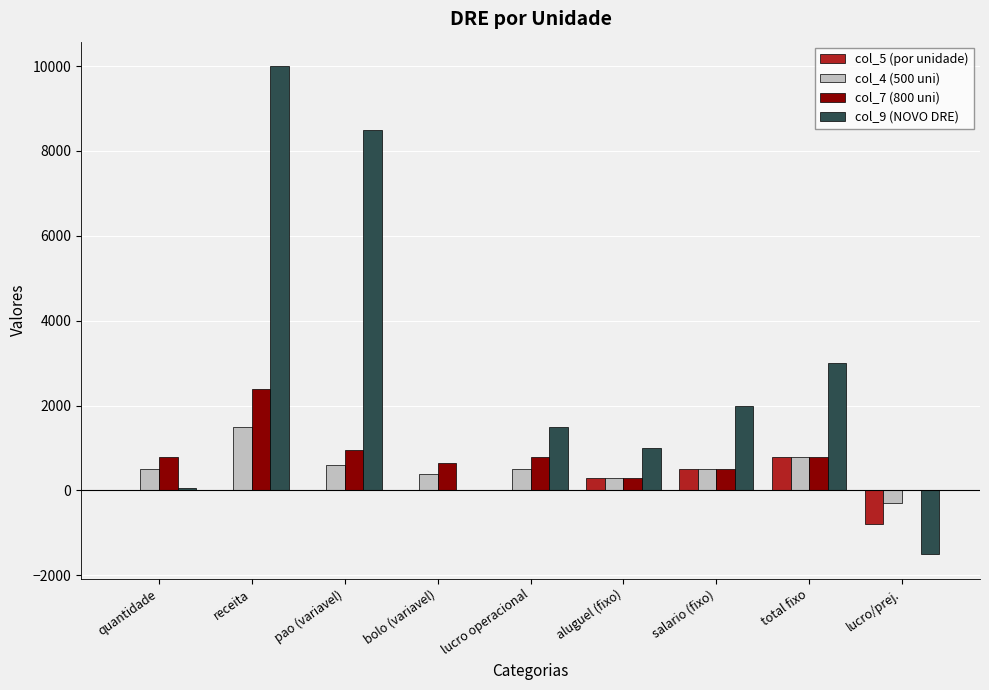

The value of col_7 (800 uni) at receita is 1073.8. True or false?

False